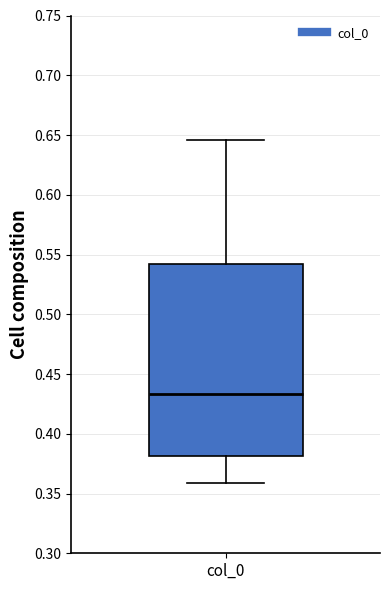

Transcribe this box plot: give where the median line is, the range the box spans, and where the two whiskers end, as read against the y-axis. The values are not printed on the chart, so give them approximately, as read against the axis.

median 0.435, box 0.380 to 0.540, whiskers 0.360 to 0.645